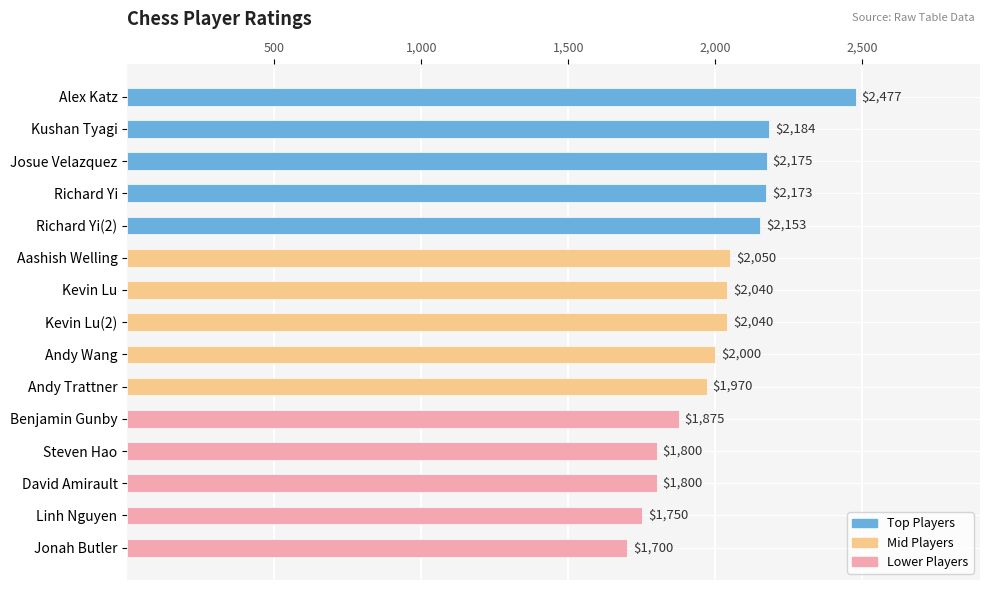

What is the value of the 13th bar from the top?

1800